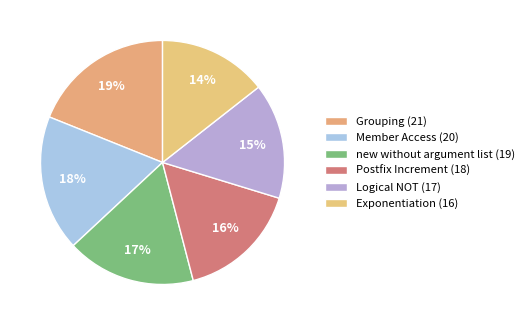

How many slices are in this pie chart?

6